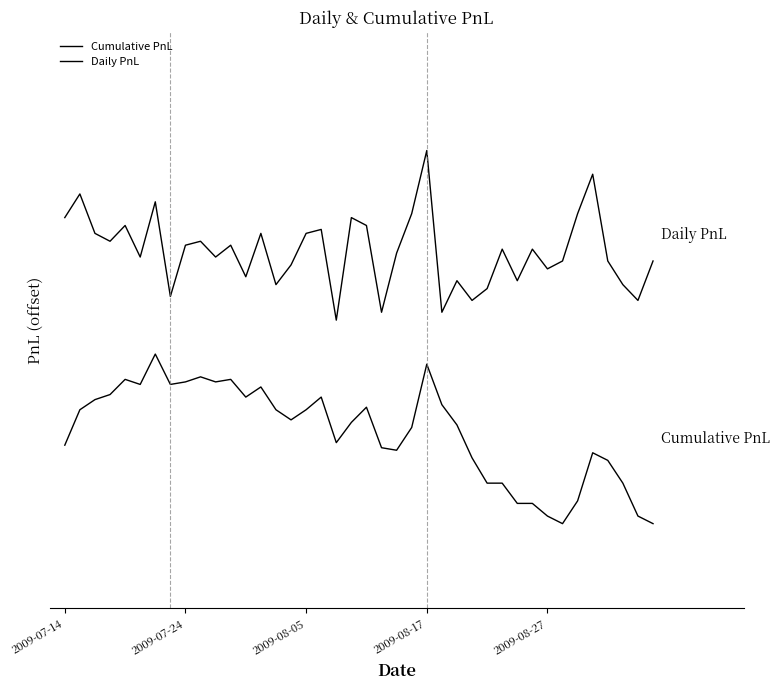

Does the chart have visible grid lines?

No